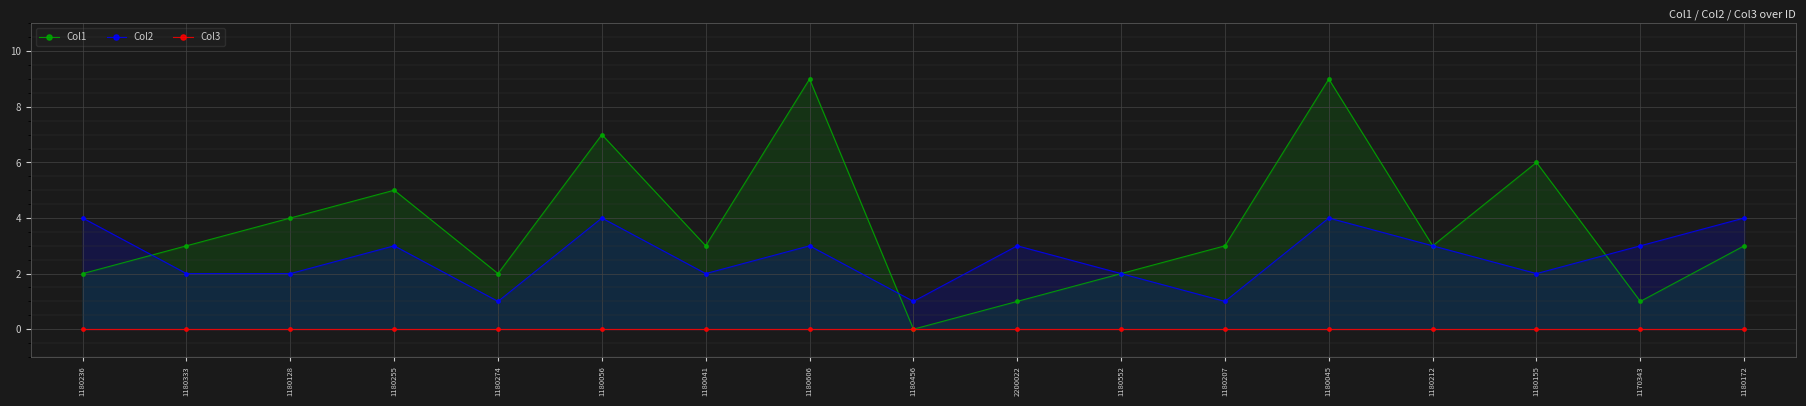

How many values in the Col1 series are below 3?

6